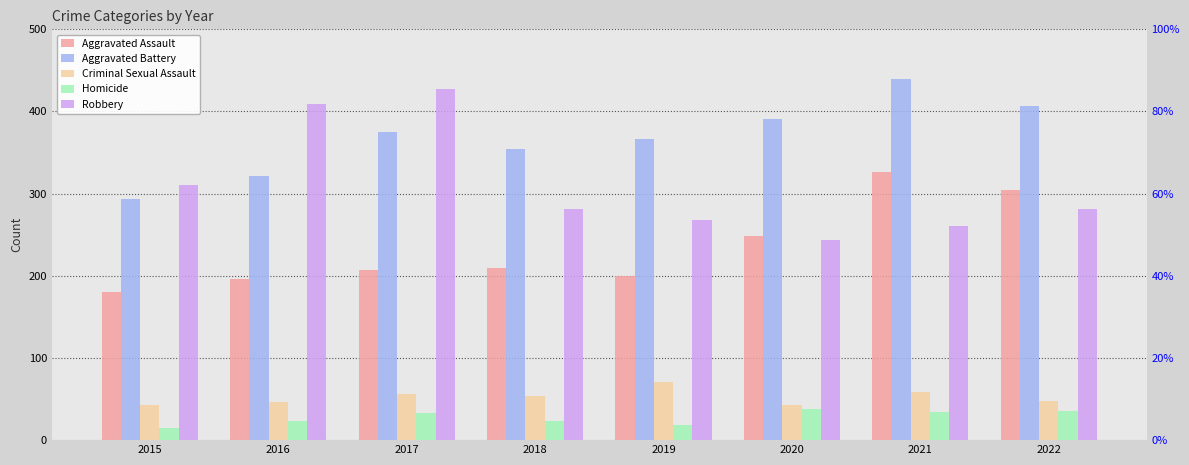

How many data points in Homicide are above 33?

3